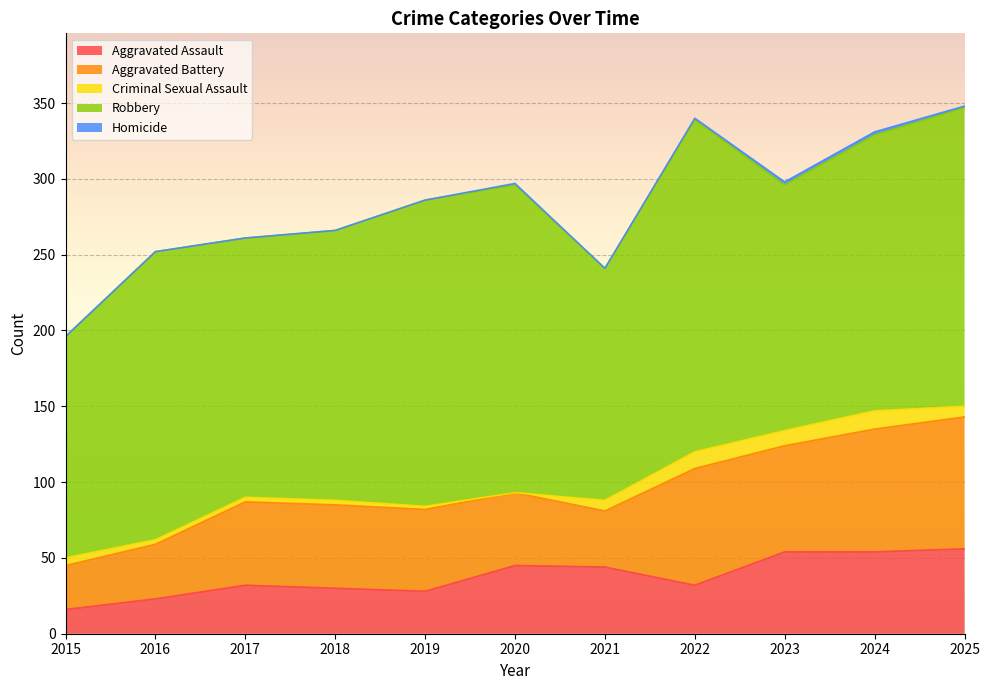

At which category does Robbery reach its first local valley?

2017